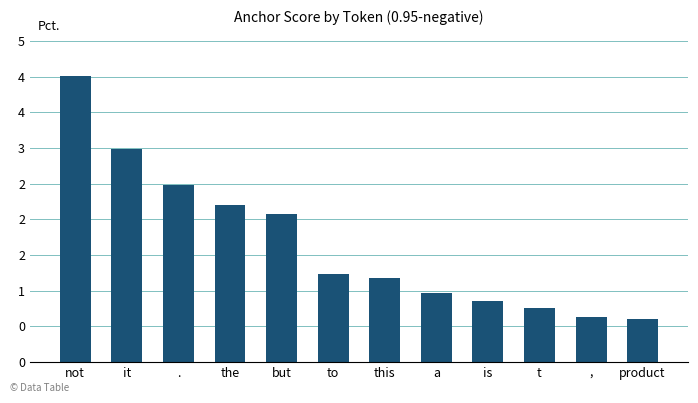

Does the chart contain any negative values?

No